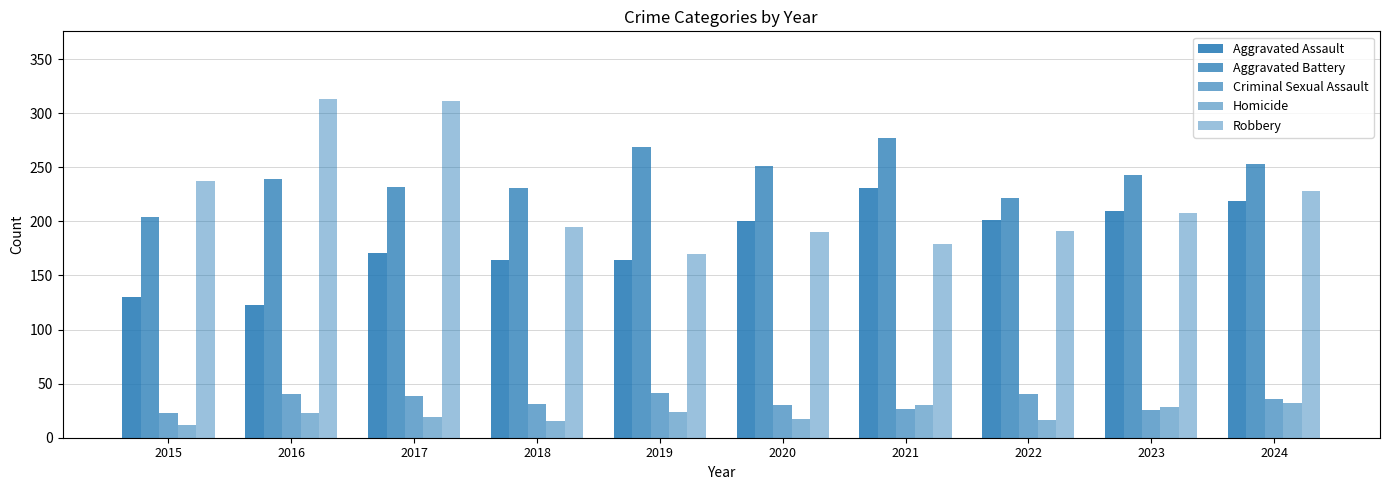

What is the sum of the Aggravated Battery values at 2019 and 2020?

520